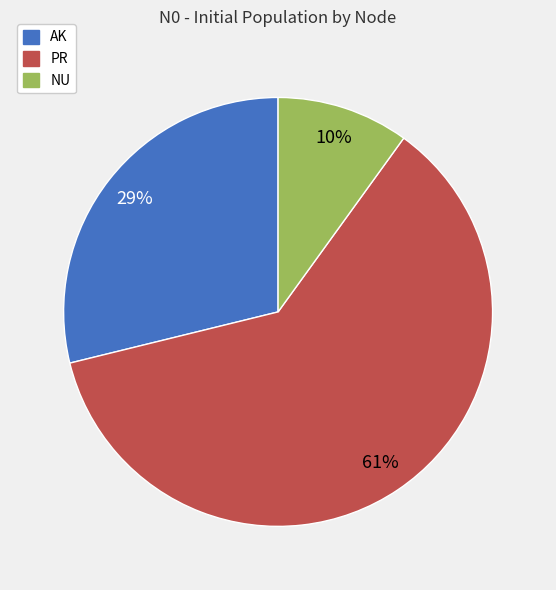

Count the number of slices in the pie.

3